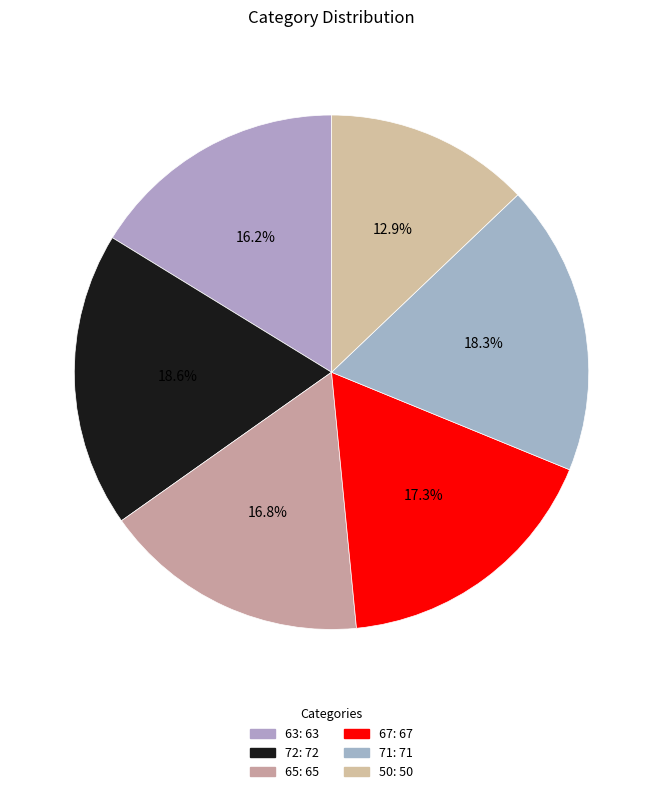

Does 67 represent more than half of the total?

No